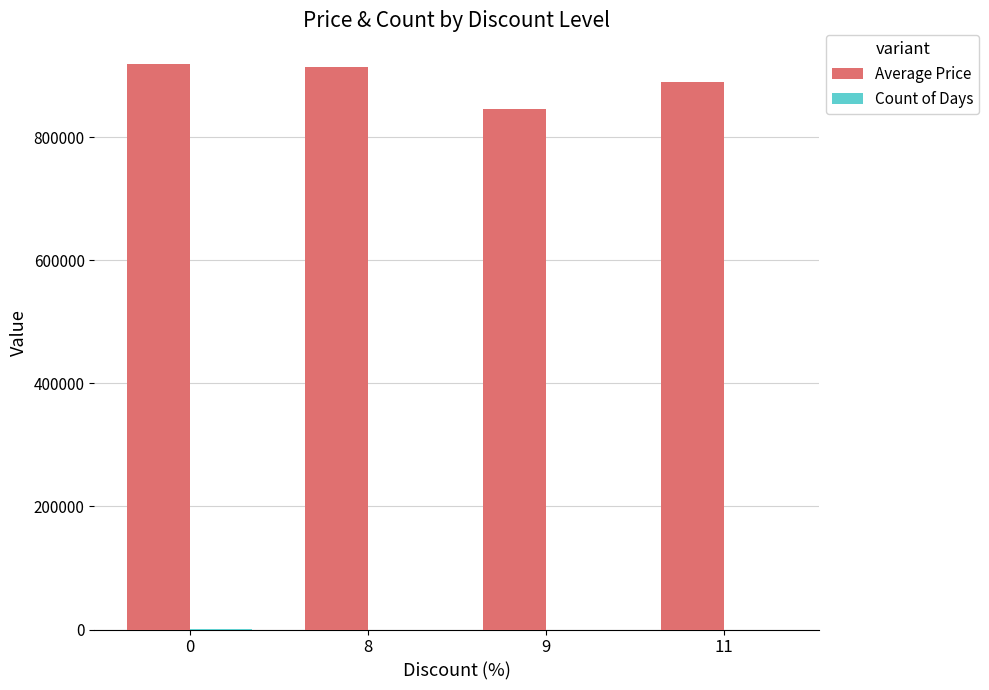

Which series has the largest total across all categories?

Average Price